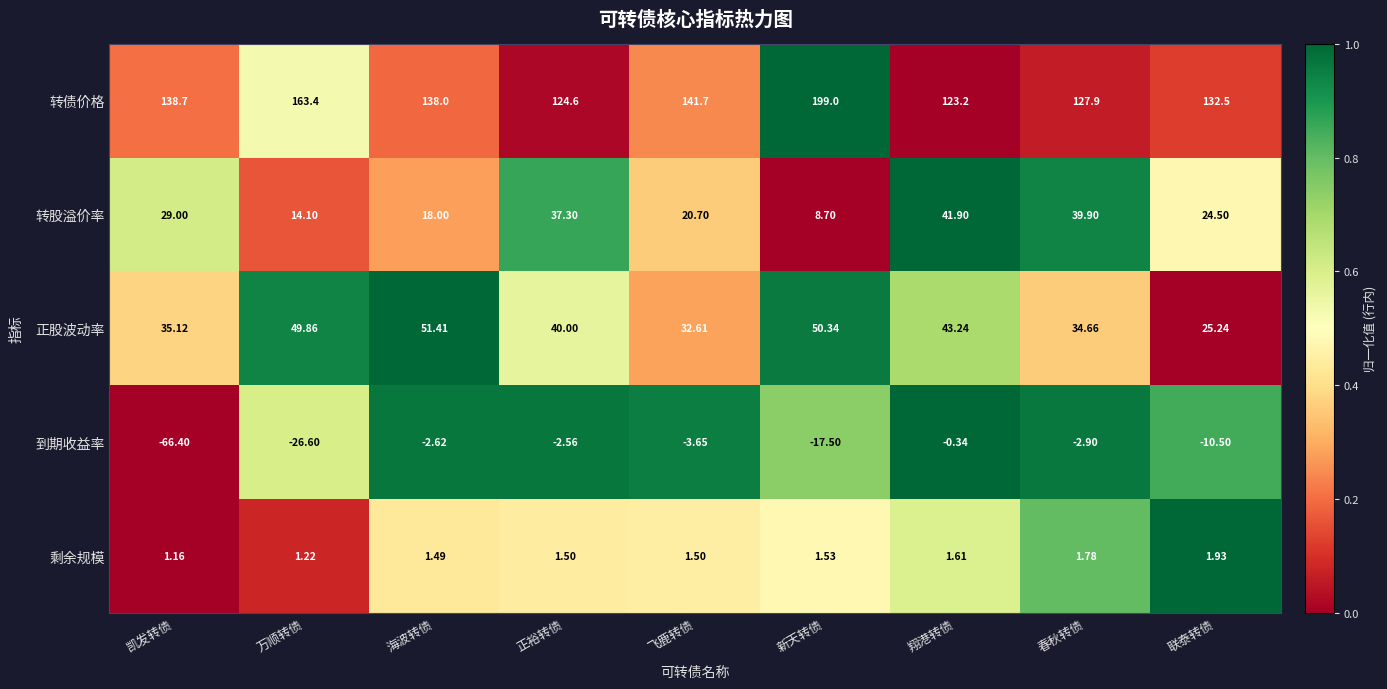

At which category is the sum across all series the highest?

新天转债